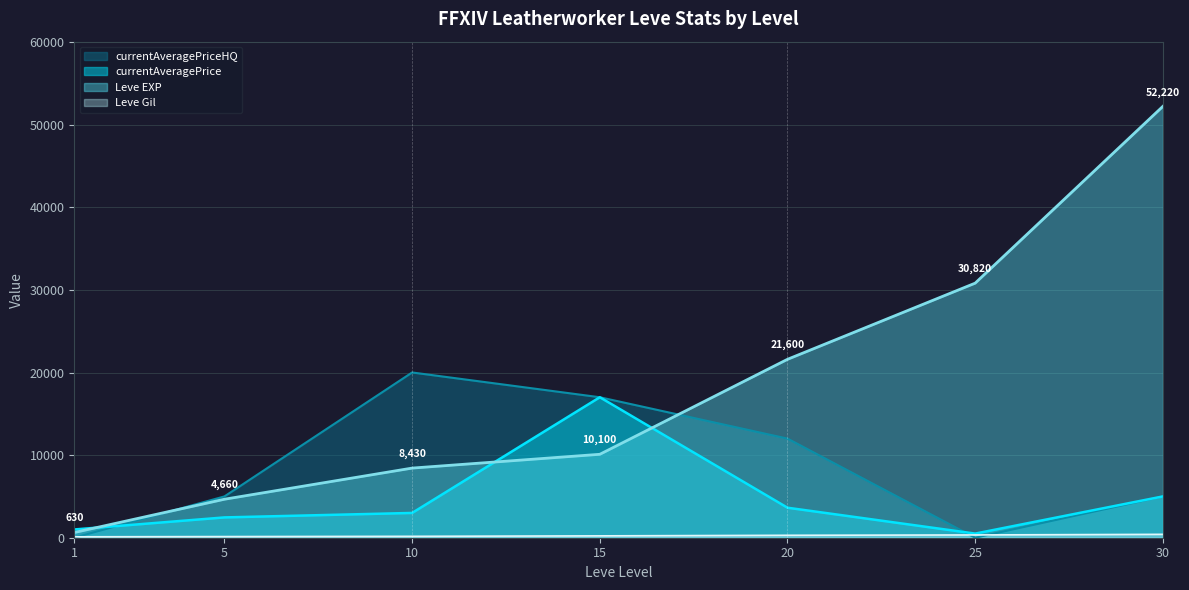

Is it true that Leve Gil equals 112 at 1?

True